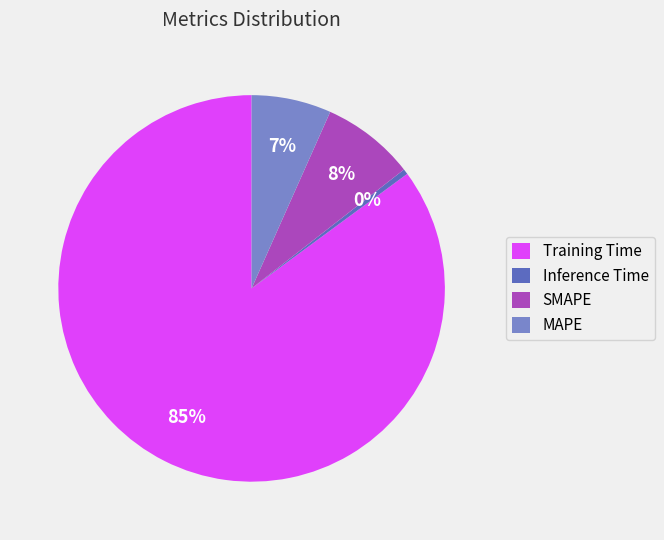

What percentage is the Training Time slice, to the nearest percent?

85%